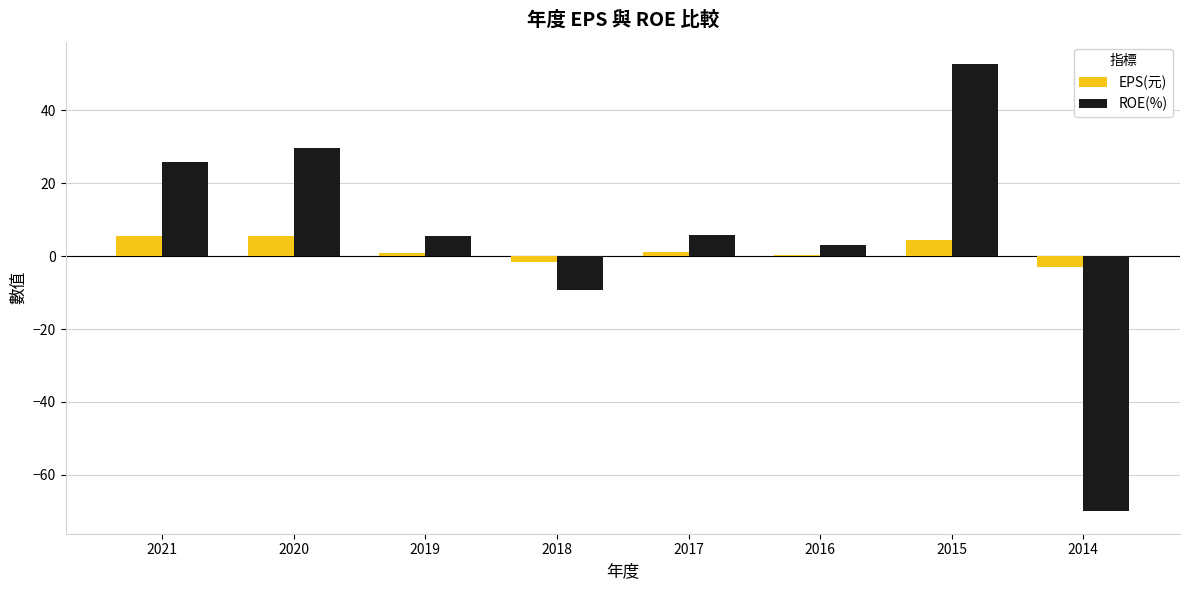

What is the sum of all ROE(%) values?

43.5